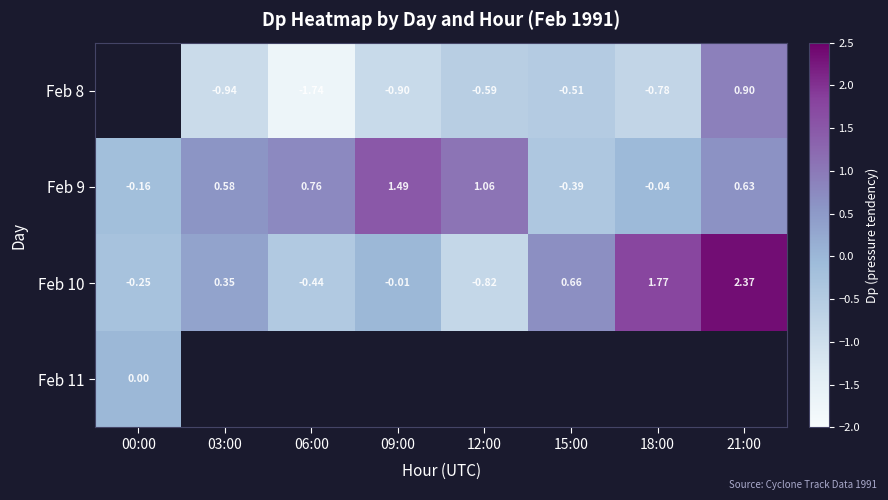

How many negative values does the Feb 9 series have?

3